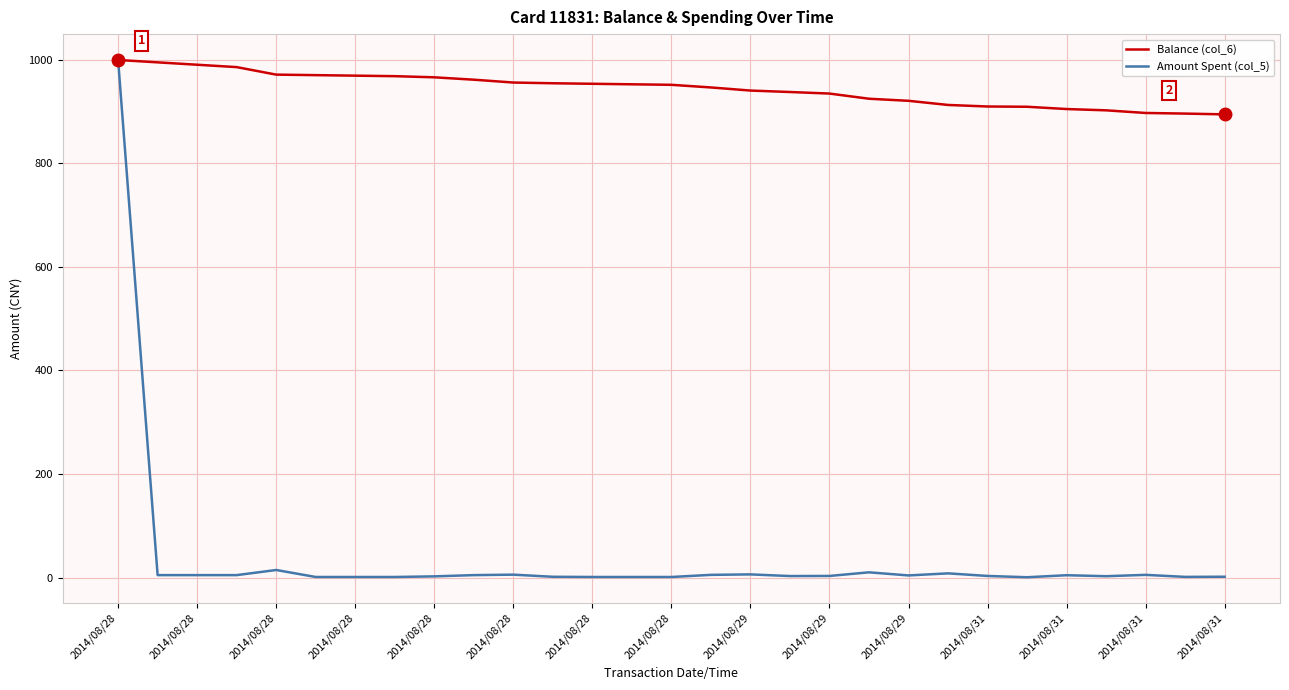

Which series has the widest spread of values?

Amount Spent (col_5)